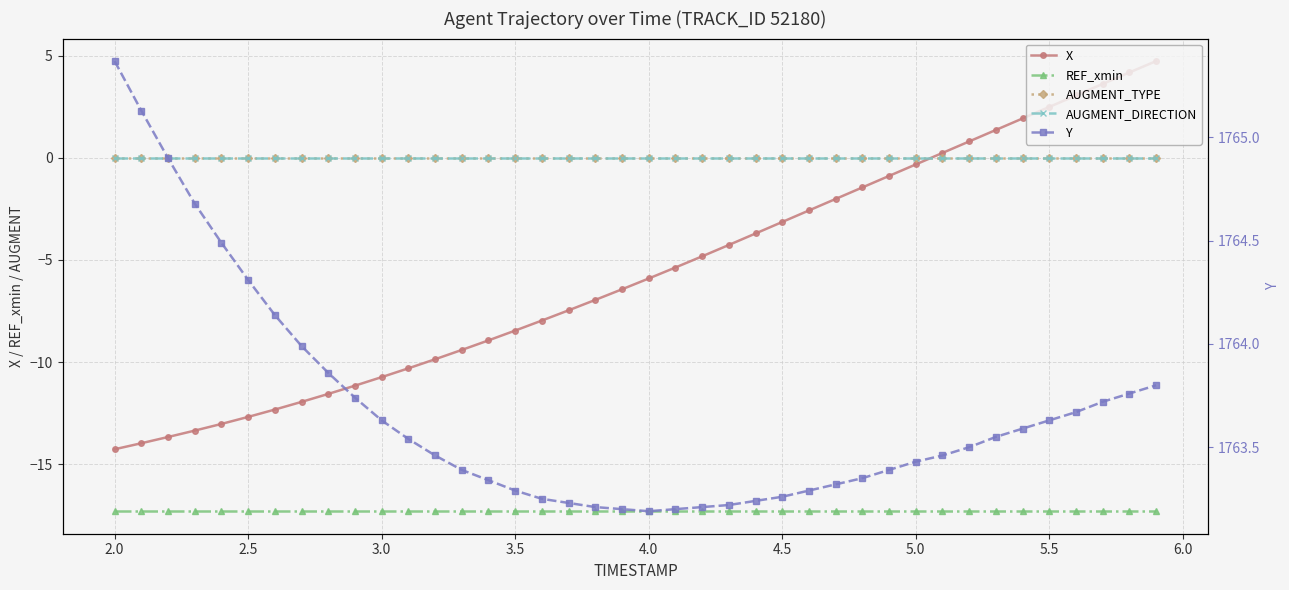

Reading left to right, extract all data points from this chart.

X: -14.3	-14.0	-13.7	-13.4	-13.0	-12.7	-12.3	-12.0	-11.6	-11.2	-10.7	-10.3	-9.9	-9.4	-8.9	-8.5	-8.0	-7.5	-7.0	-6.4	-5.9	-5.4	-4.8	-4.3	-3.7	-3.1	-2.6	-2.0	-1.5	-0.9	-0.3	0.2	0.8	1.4	1.9	2.5	3.0	3.6	4.2	4.7
REF_xmin: -17.3	-17.3	-17.3	-17.3	-17.3	-17.3	-17.3	-17.3	-17.3	-17.3	-17.3	-17.3	-17.3	-17.3	-17.3	-17.3	-17.3	-17.3	-17.3	-17.3	-17.3	-17.3	-17.3	-17.3	-17.3	-17.3	-17.3	-17.3	-17.3	-17.3	-17.3	-17.3	-17.3	-17.3	-17.3	-17.3	-17.3	-17.3	-17.3	-17.3
AUGMENT_TYPE: 0.0	0.0	0.0	0.0	0.0	0.0	0.0	0.0	0.0	0.0	0.0	0.0	0.0	0.0	0.0	0.0	0.0	0.0	0.0	0.0	0.0	0.0	0.0	0.0	0.0	0.0	0.0	0.0	0.0	0.0	0.0	0.0	0.0	0.0	0.0	0.0	0.0	0.0	0.0	0.0
AUGMENT_DIRECTION: 0.0	0.0	0.0	0.0	0.0	0.0	0.0	0.0	0.0	0.0	0.0	0.0	0.0	0.0	0.0	0.0	0.0	0.0	0.0	0.0	0.0	0.0	0.0	0.0	0.0	0.0	0.0	0.0	0.0	0.0	0.0	0.0	0.0	0.0	0.0	0.0	0.0	0.0	0.0	0.0
Y: 1765.4	1765.1	1764.9	1764.7	1764.5	1764.3	1764.1	1764.0	1763.9	1763.7	1763.6	1763.5	1763.5	1763.4	1763.3	1763.3	1763.2	1763.2	1763.2	1763.2	1763.2	1763.2	1763.2	1763.2	1763.2	1763.3	1763.3	1763.3	1763.3	1763.4	1763.4	1763.5	1763.5	1763.5	1763.6	1763.6	1763.7	1763.7	1763.8	1763.8